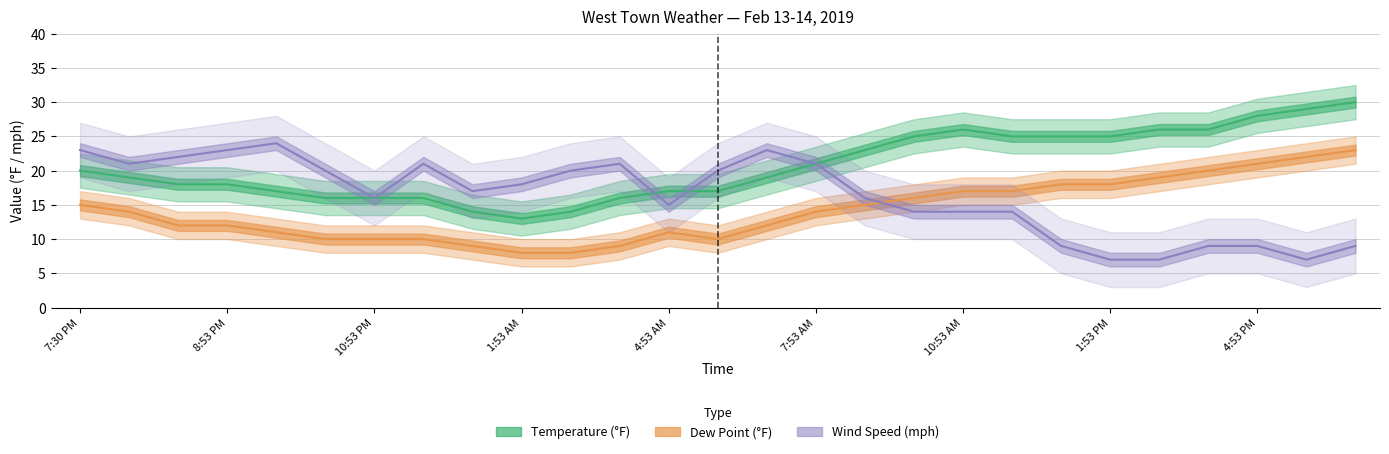

What are all the series names shown in the legend?

Temperature, Dew Point, Wind Speed